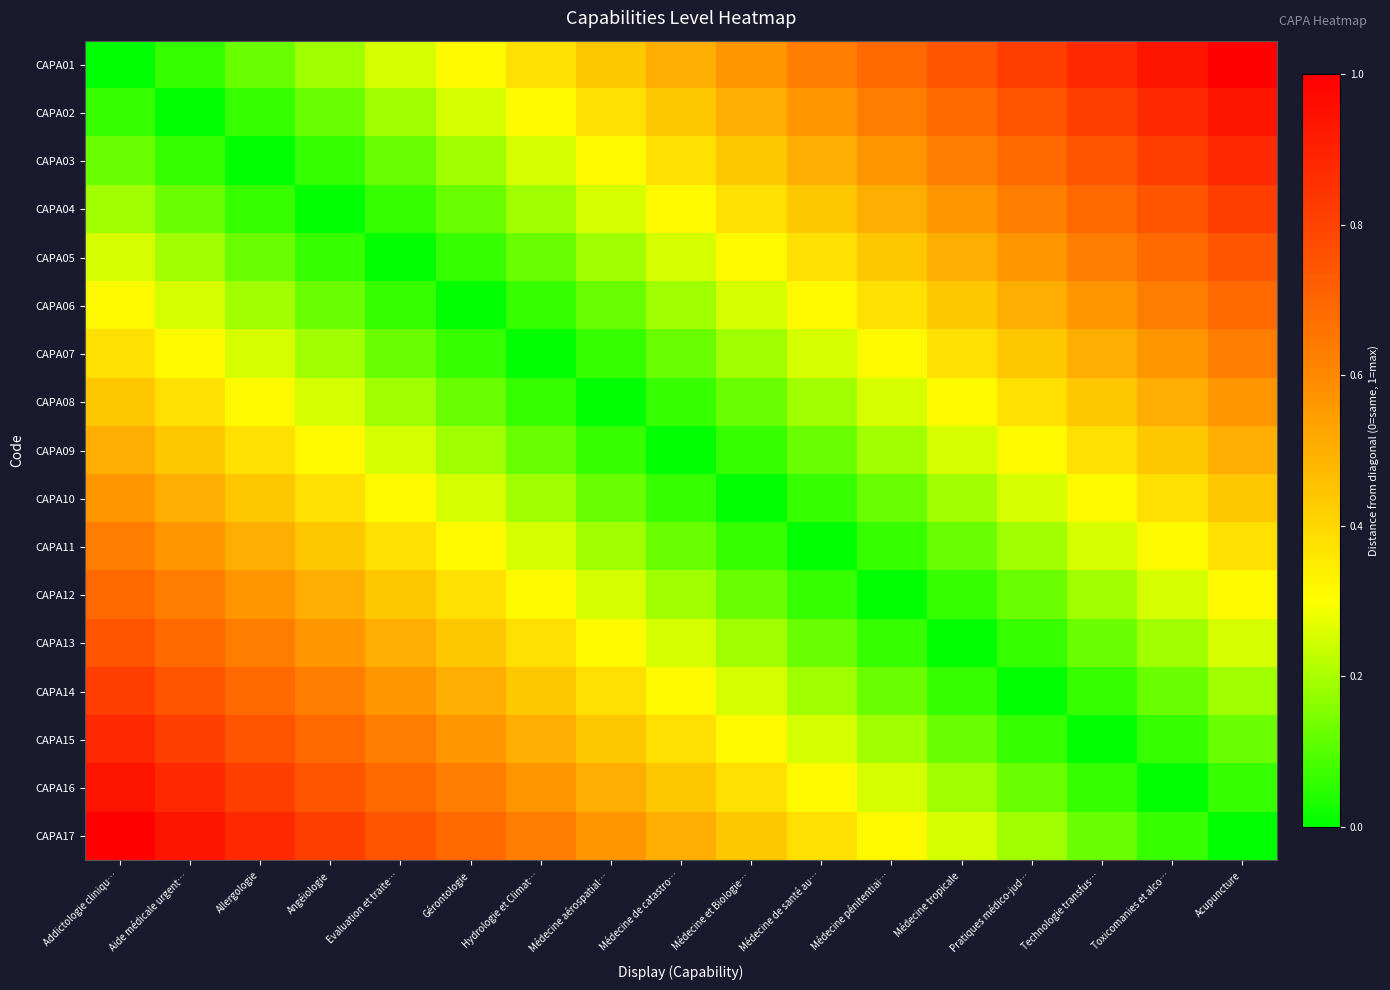

Rank the series at Evaluation et traite… from lowest to highest value.

CAPA05, CAPA04, CAPA06, CAPA03, CAPA07, CAPA02, CAPA08, CAPA01, CAPA09, CAPA10, CAPA11, CAPA12, CAPA13, CAPA14, CAPA15, CAPA16, CAPA17